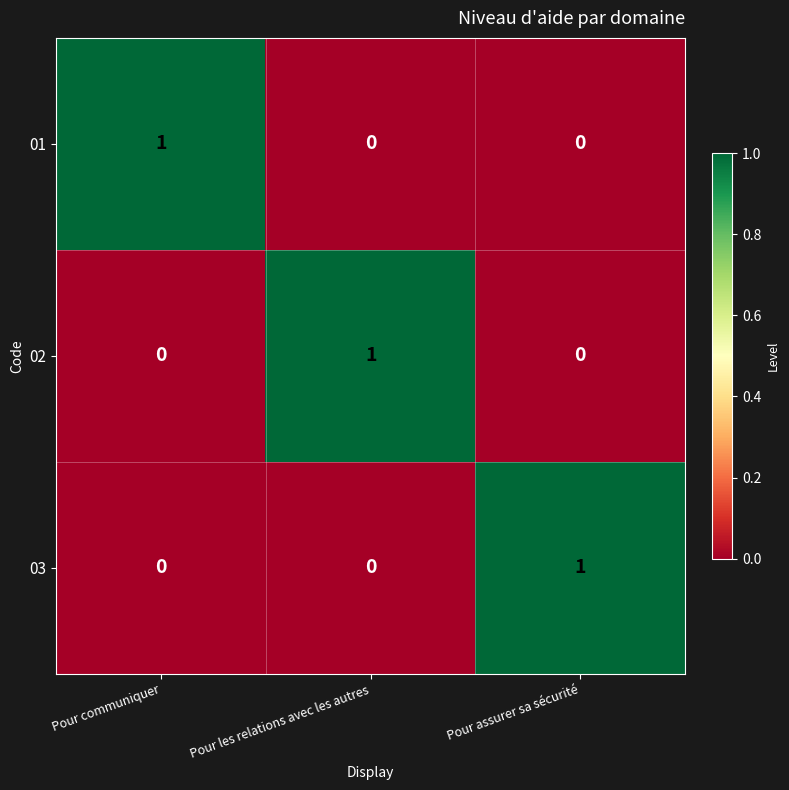

Reading left to right, what are all the values shown in this chart?

01: 1	0	0
02: 0	1	0
03: 0	0	1